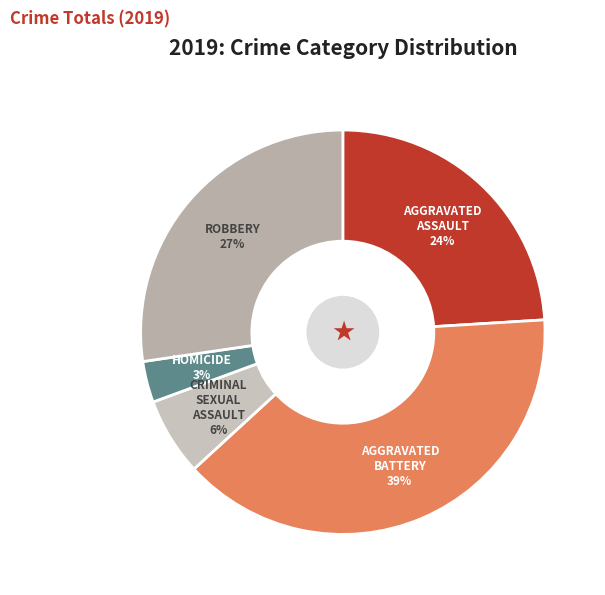

How many segments does this pie chart have?

5